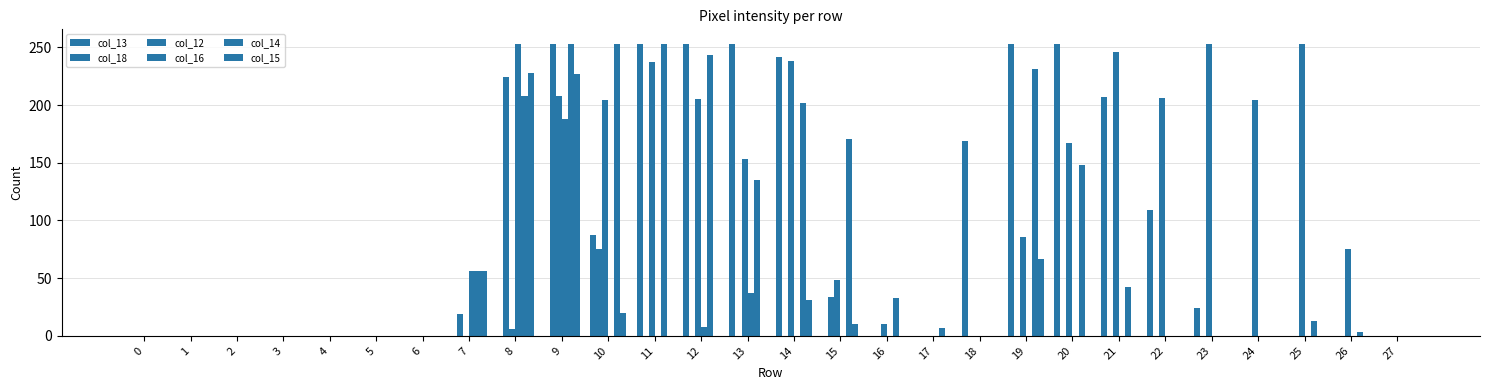

How many groups of bars are there?

28